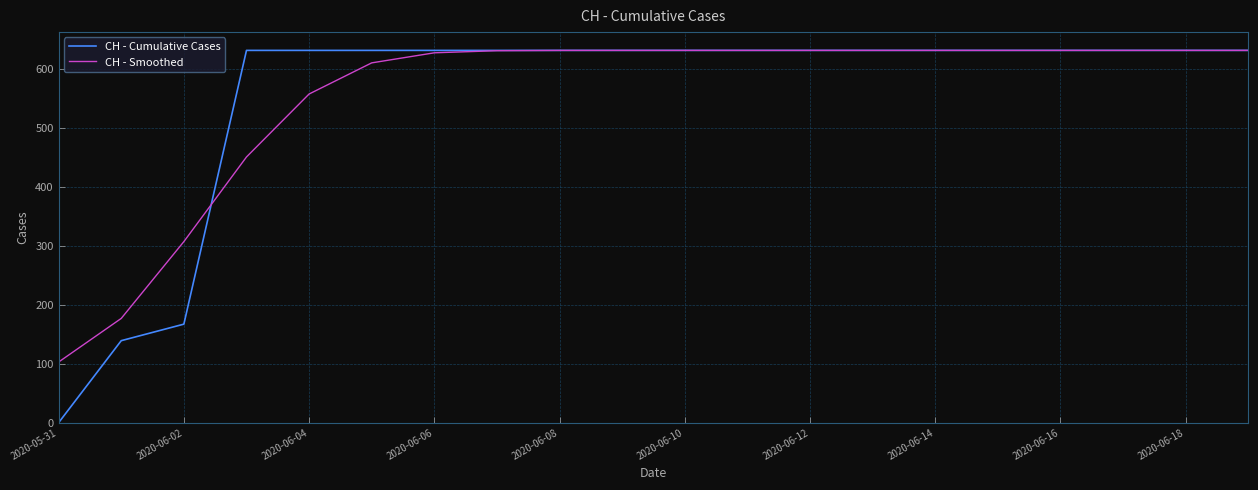

Which series has the largest range (max minus min)?

CH - Cumulative Cases